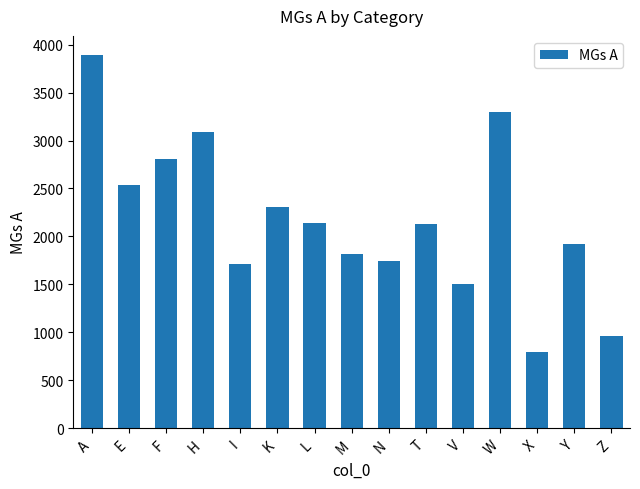

Where does the data first go above 2133?

A